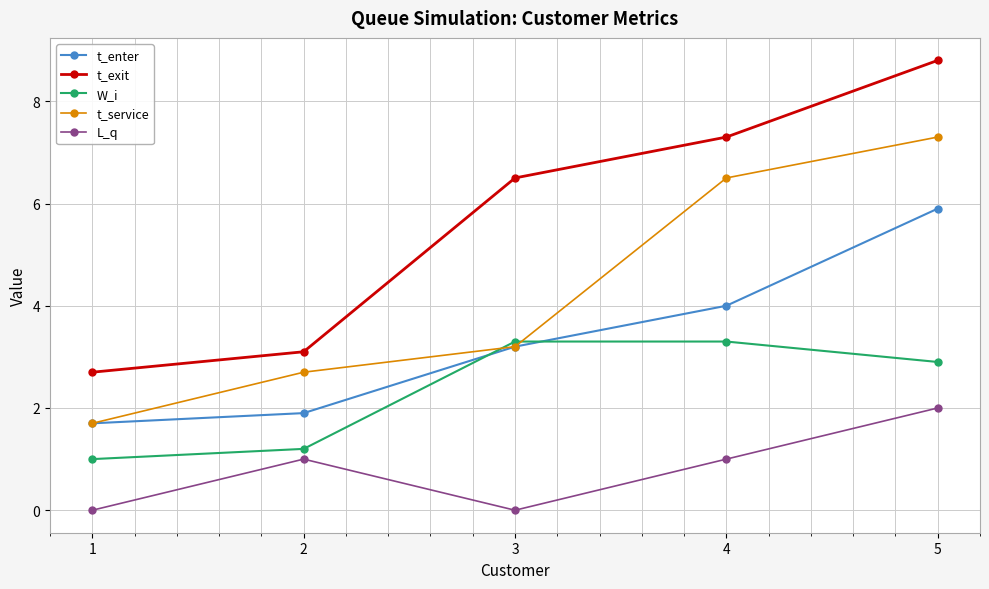

True or false: t_service has more than 1 interior local peaks.

False